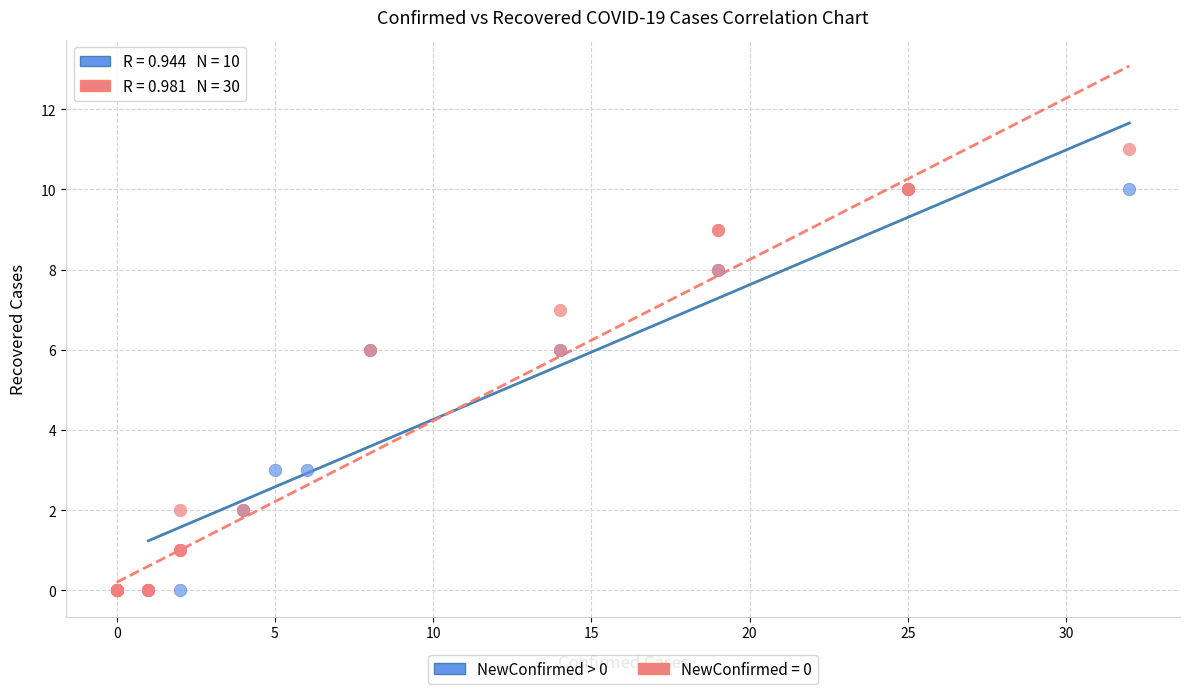

Which series contains the highest Y value?

NewConfirmed = 0